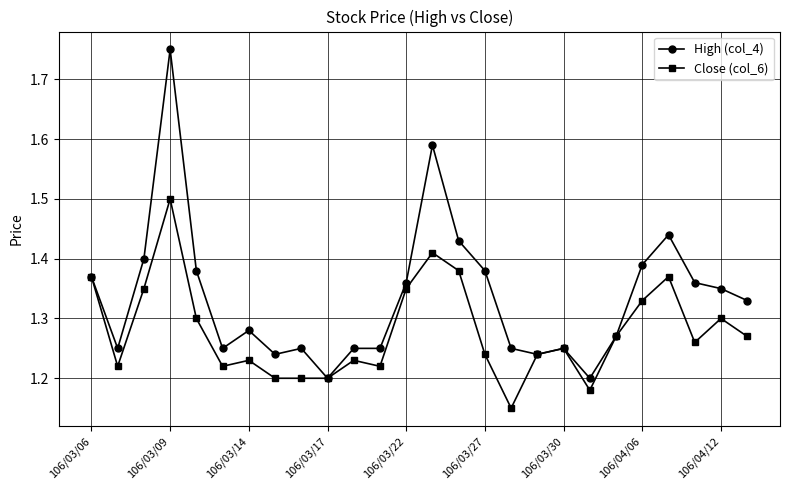

At how many categories does at least one series exceed 1?

26